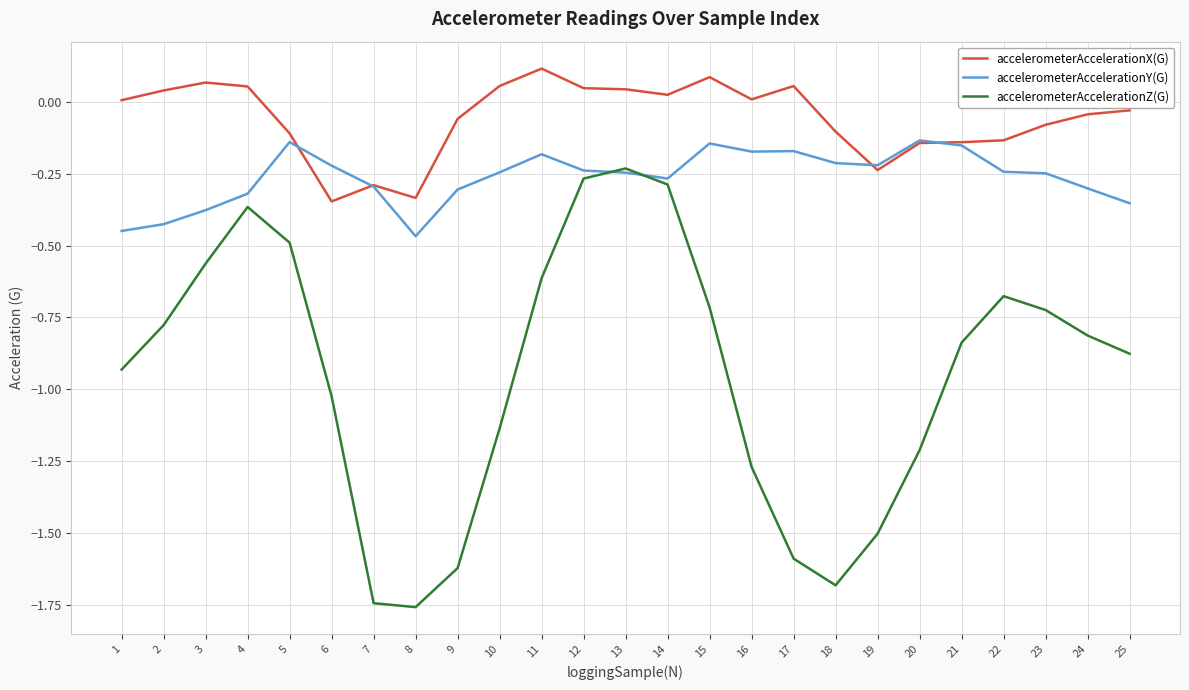

True or false: accelerometerAccelerationX(G) and accelerometerAccelerationZ(G) cross at least once.

False